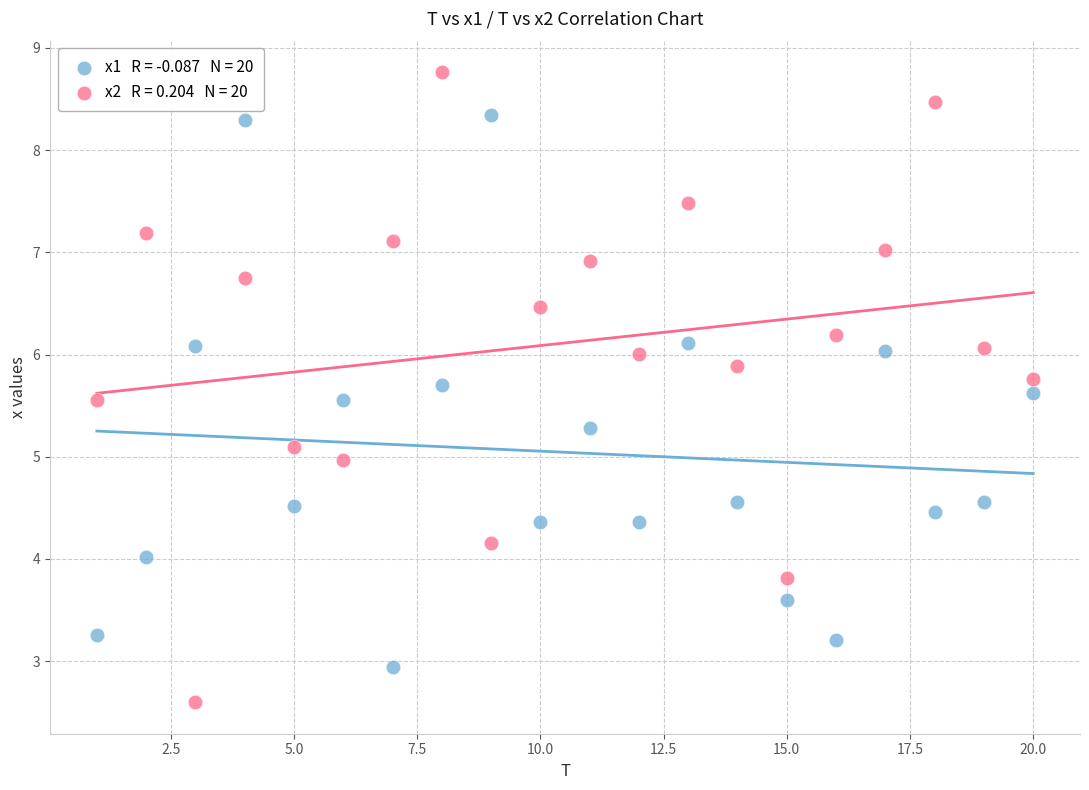

Across all data points, what is the range of X values (max minus min)?

19.0